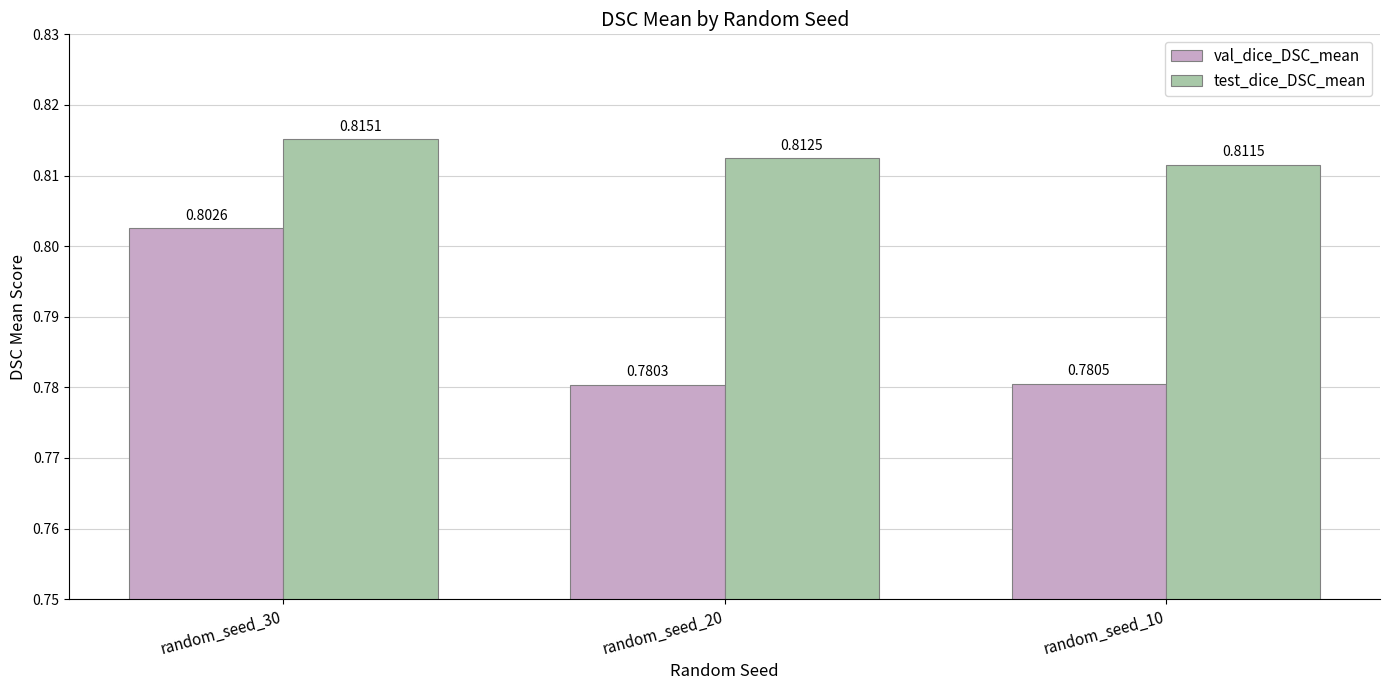

Which series changed the most between random_seed_30 and random_seed_10?

val_dice_DSC_mean